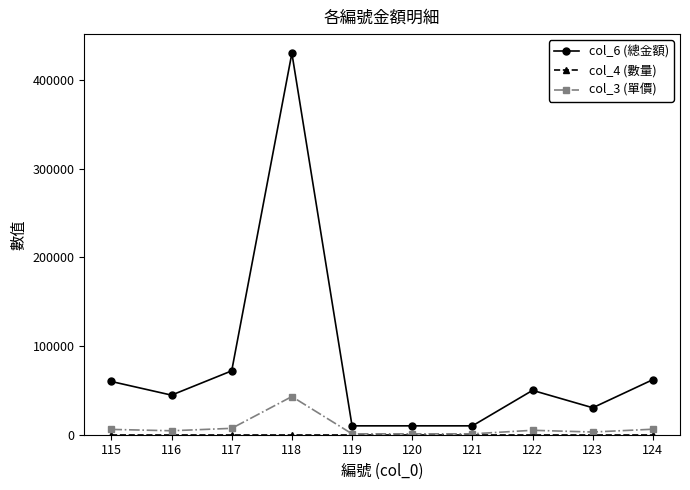

The value of col_6 (總金額) at 123 is 9987. True or false?

False